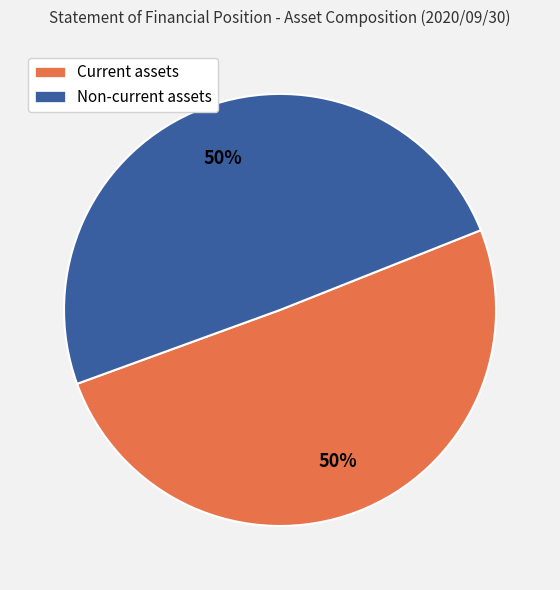

How many slices are in this pie chart?

2